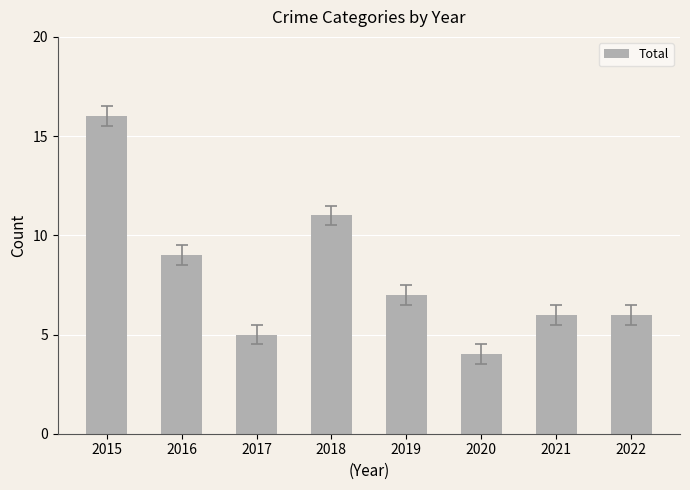

What is the minimum value shown in the chart?

4